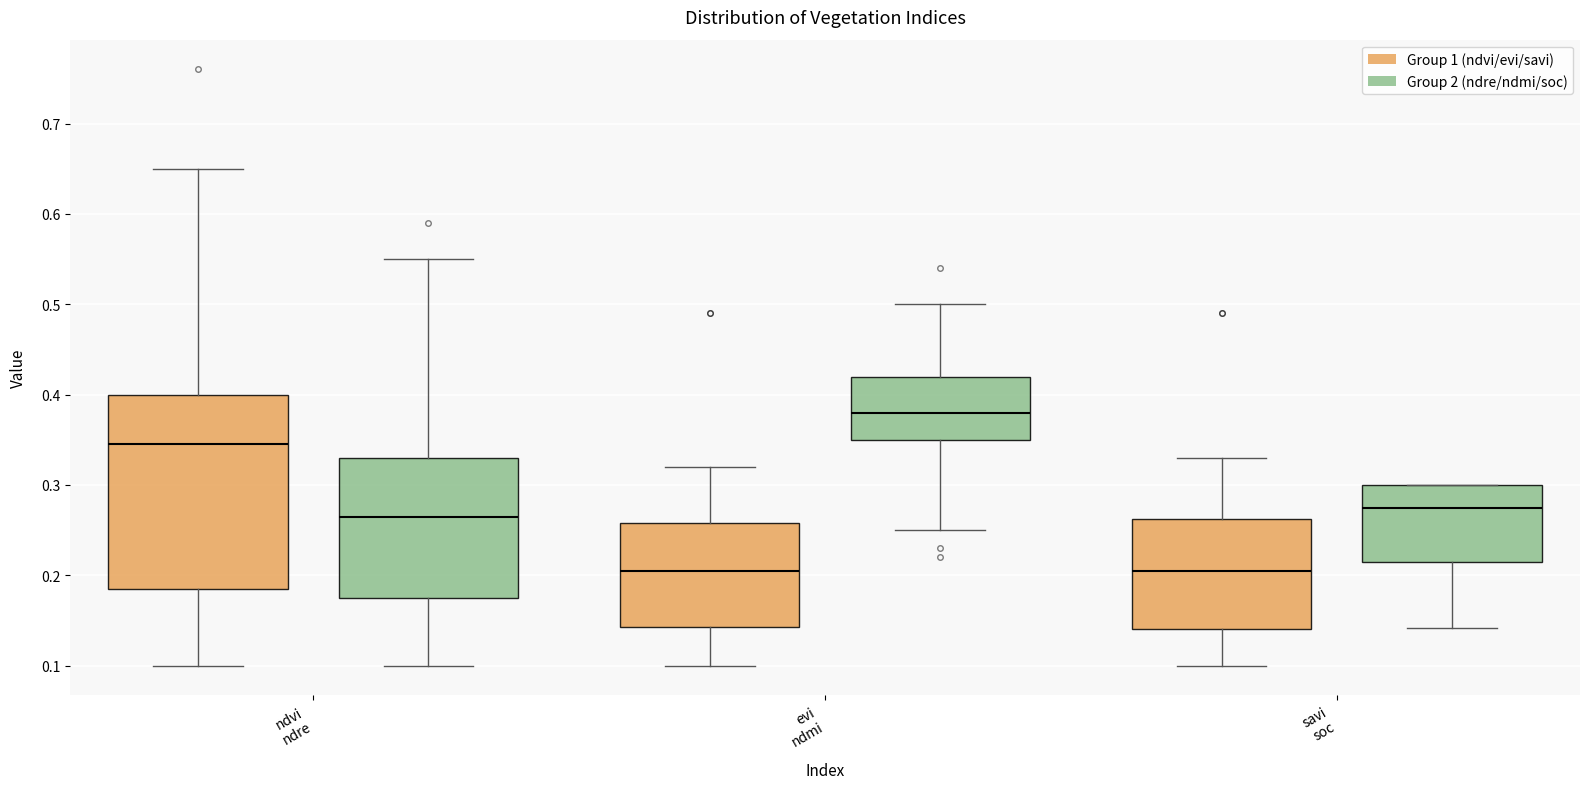

Which box's median line is the highest?

evi ndmi (Group 2 (ndre/ndmi/soc))